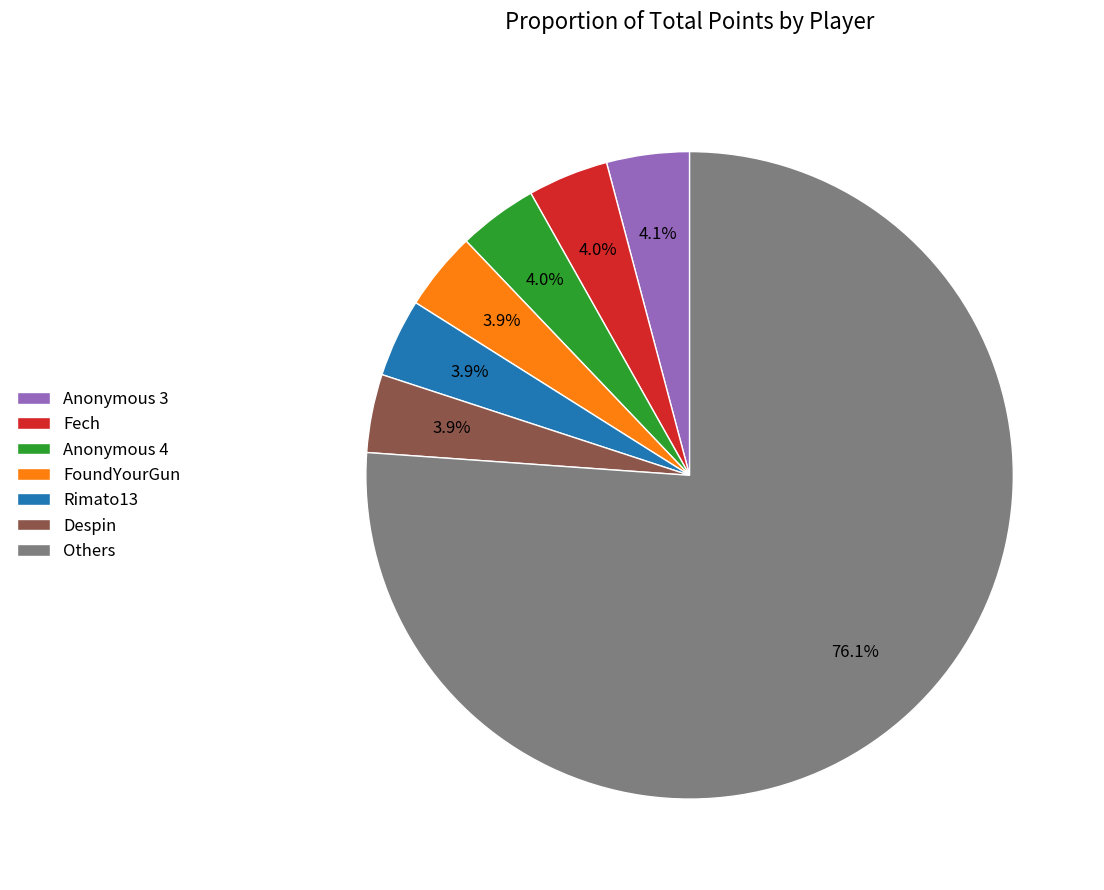

What is the total percentage of Anonymous 3 and Others?

80.3%